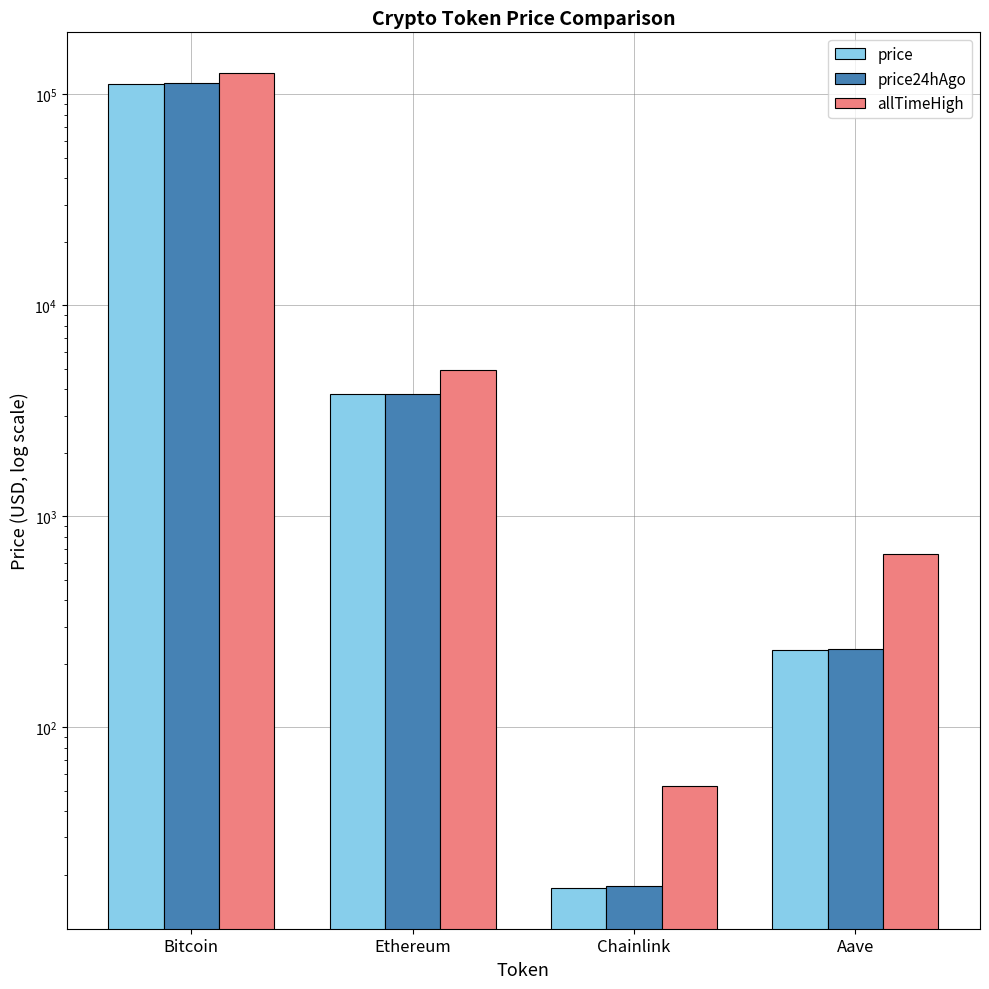

What is the difference between the maximum and minimum values in the price series?

111338.7